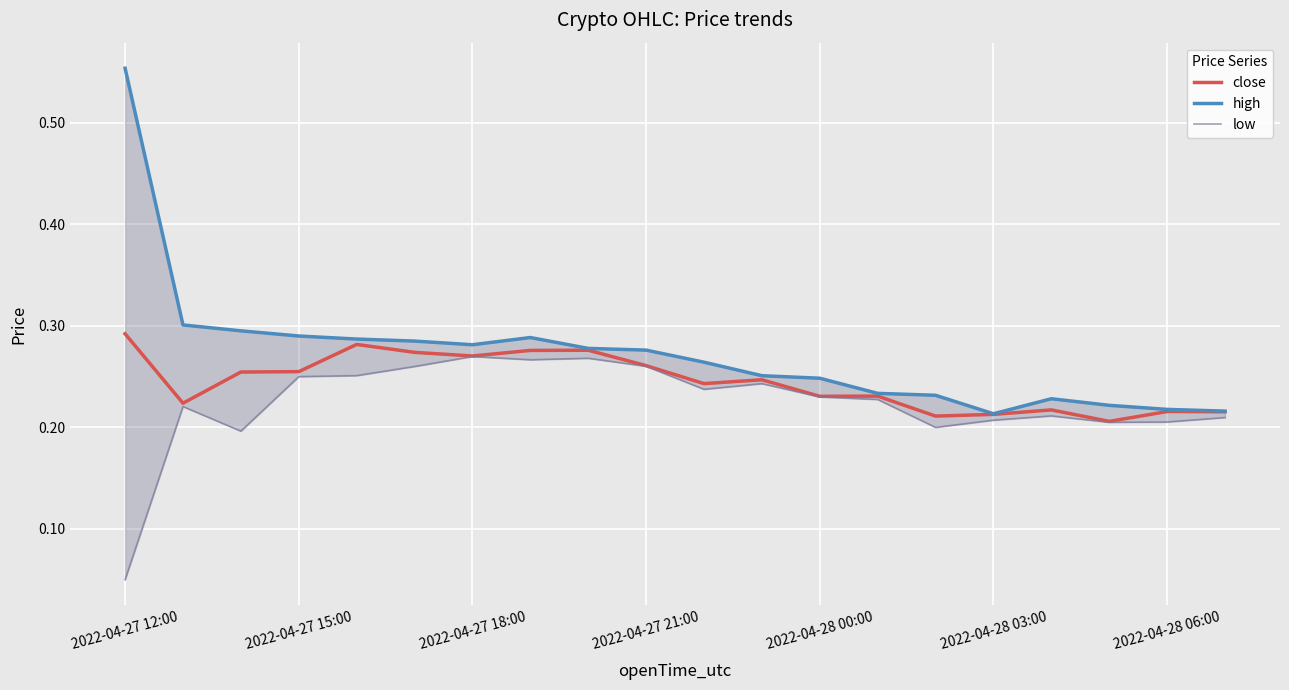

What is the average value of the low series?

0.2